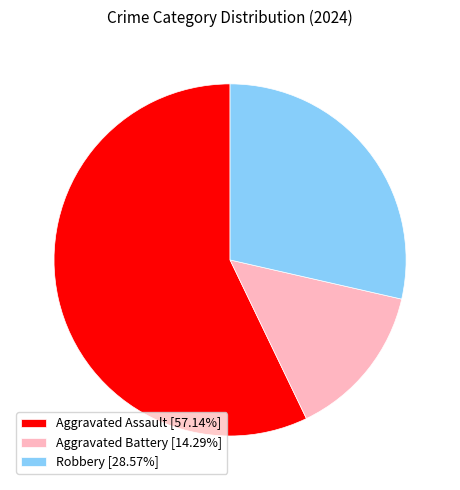

Combined, do Aggravated Battery [14.29%] and Aggravated Assault [57.14%] account for over 50%?

Yes